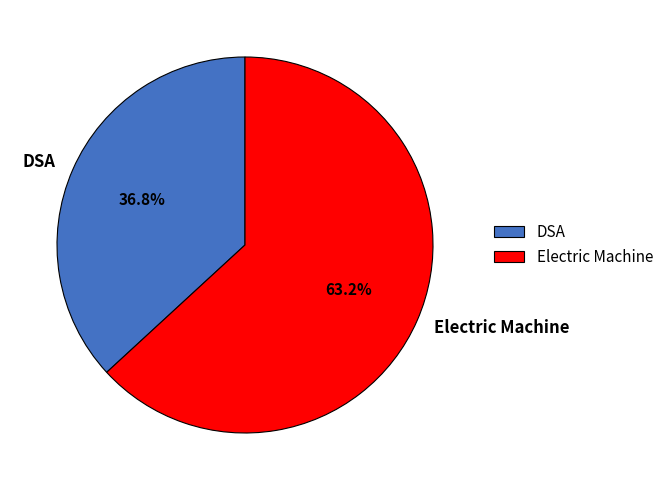

True or false: Electric Machine accounts for 63% of the total.

True